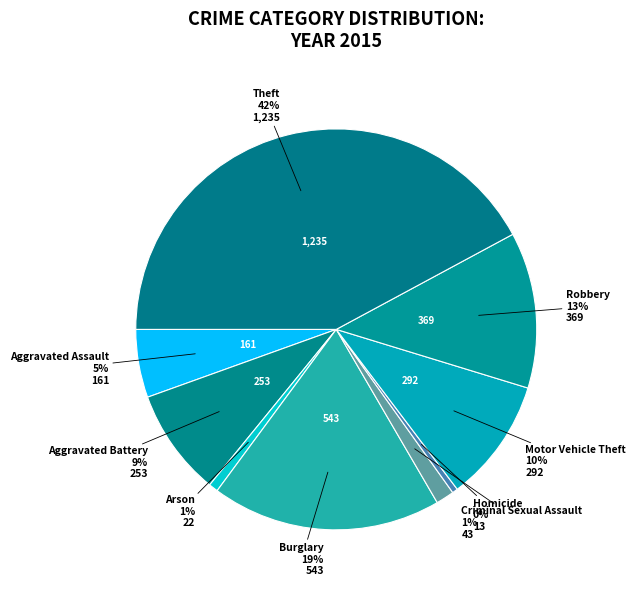

Count the number of slices in the pie.

9